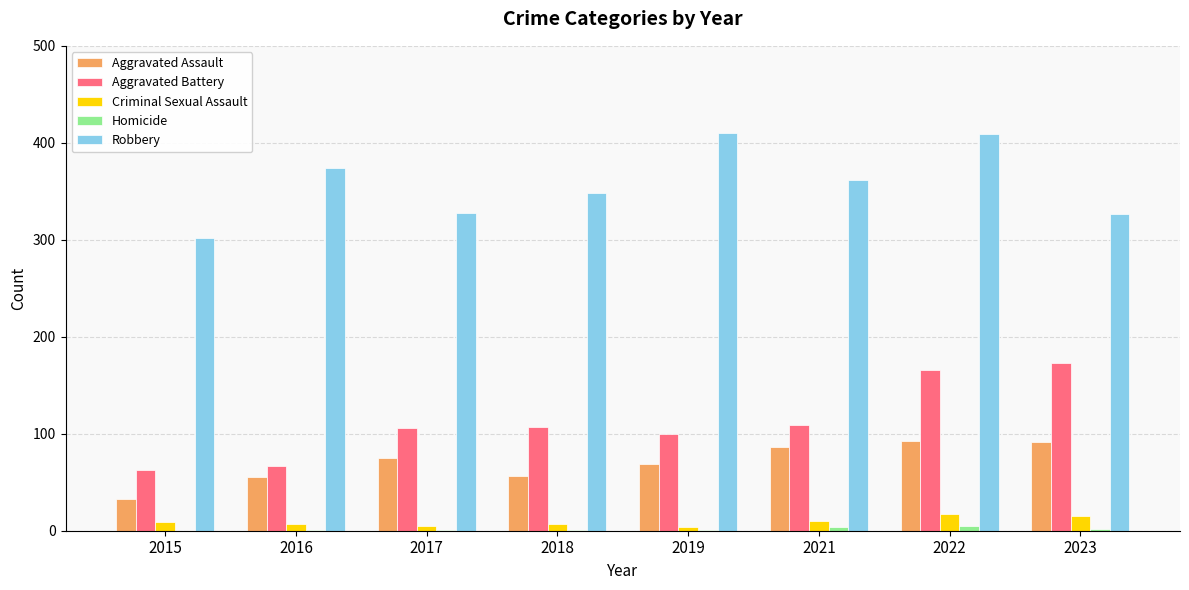

Is it true that Robbery equals 135 at 2021?

False